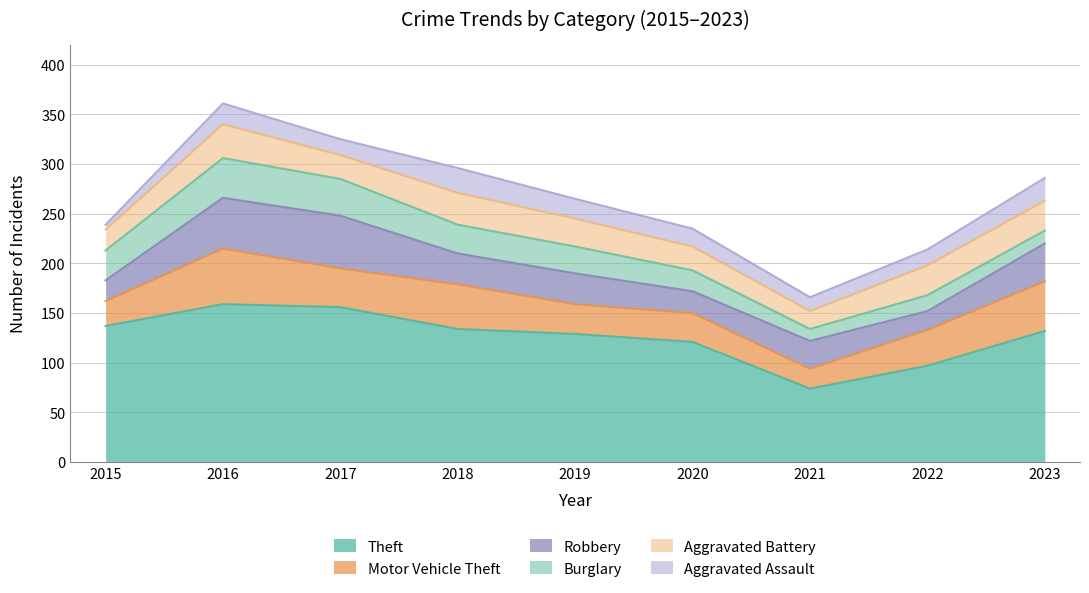

What is the value of the Aggravated Assault point at the 9th from the left?

23